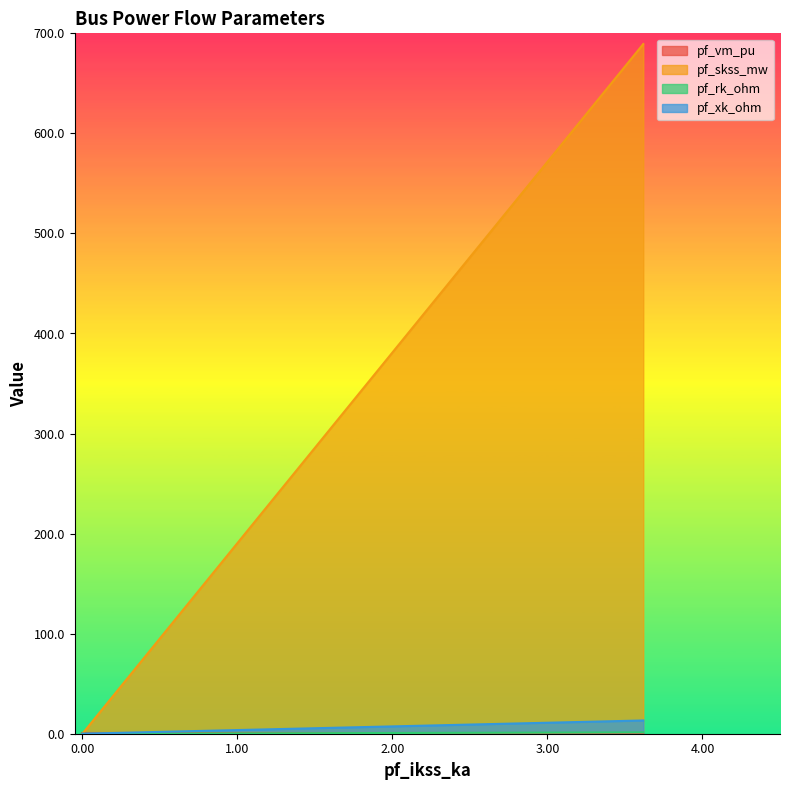

The pf_rk_ohm series shows 0.5 at Bus_4. True or false?

False